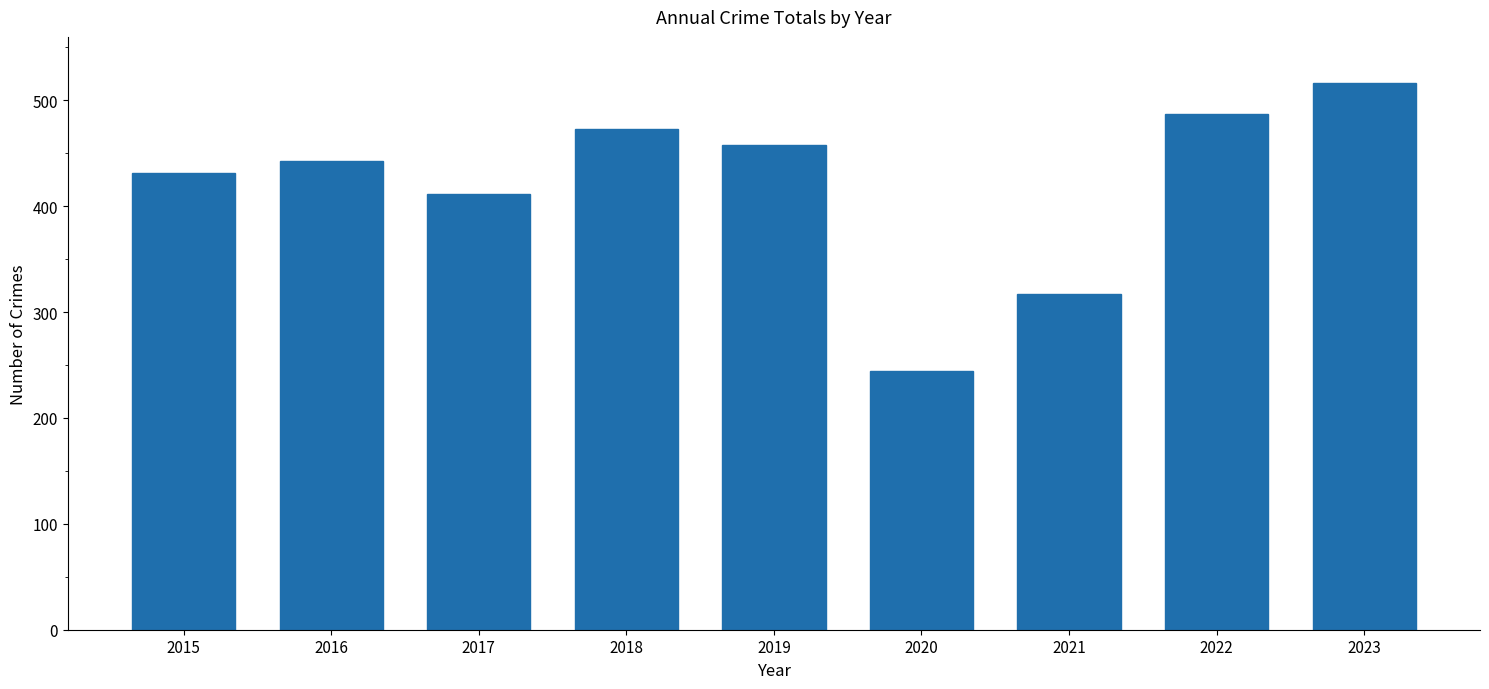

The chart shows a value of 487 at 2022. True or false?

True